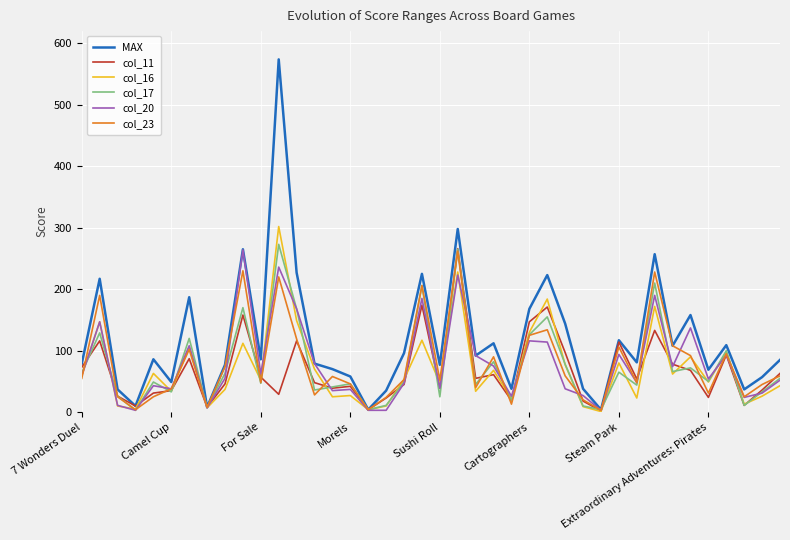

What is the greatest value displayed?

574